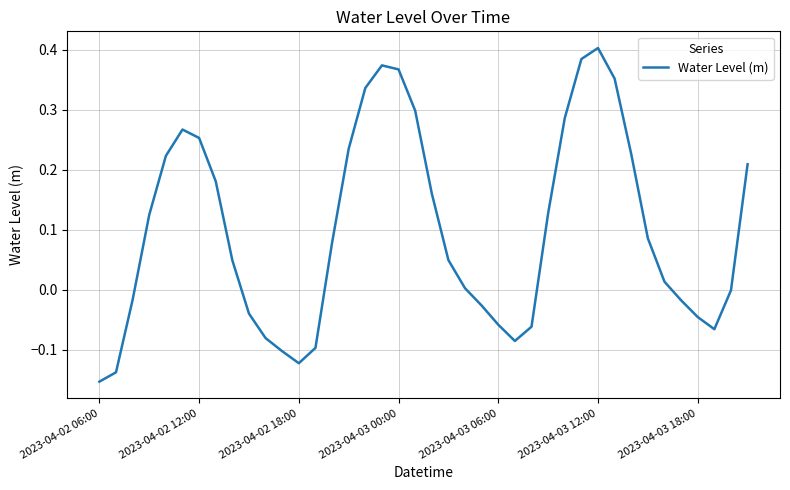

What is the difference between the maximum and minimum values?

0.6